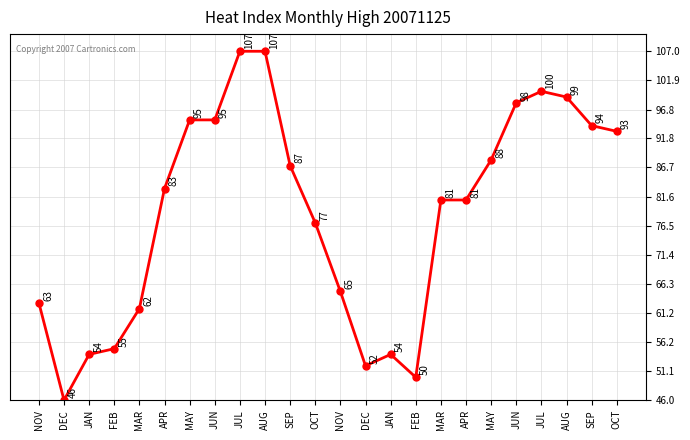

The chart shows a value of 144 at JUL. True or false?

False